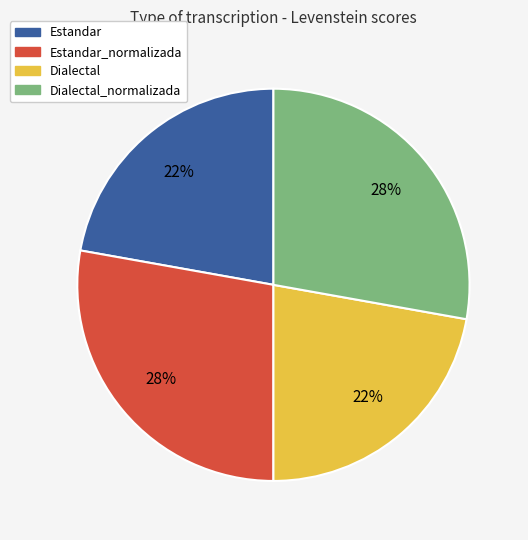

Count the number of slices in the pie.

4